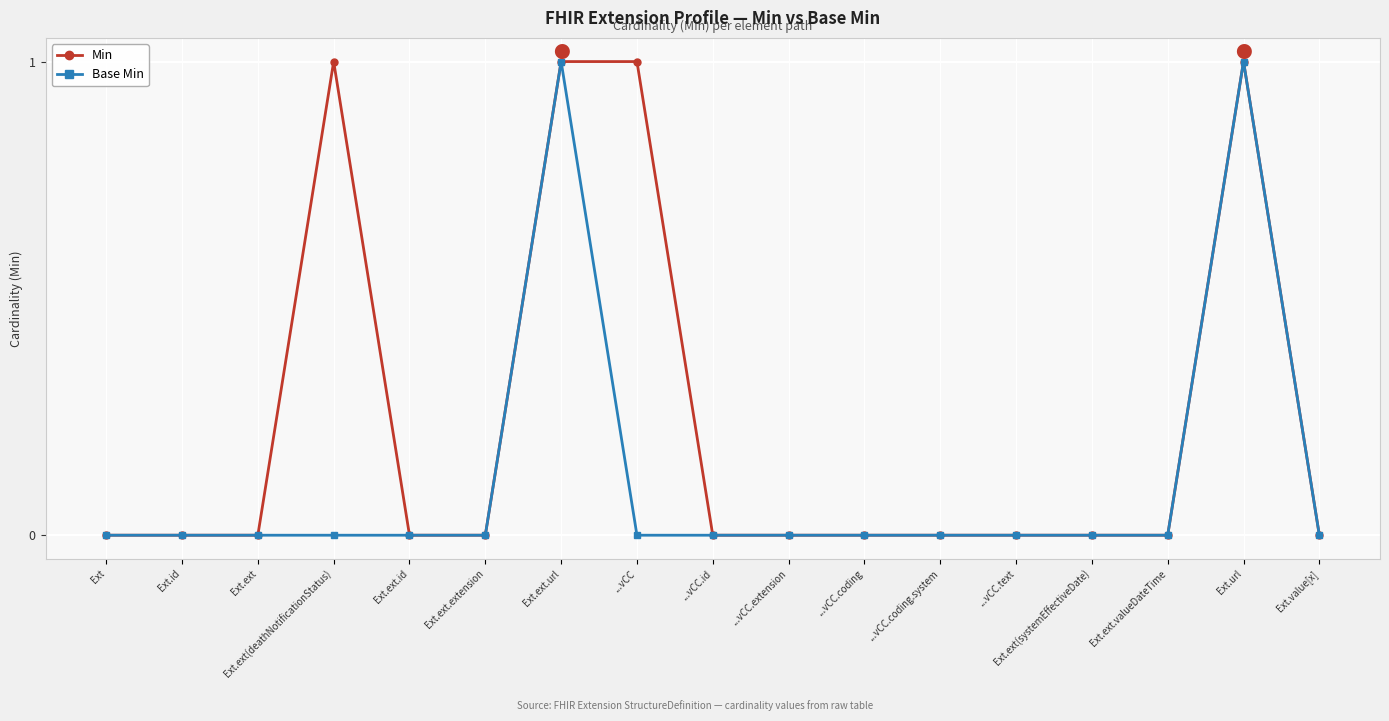

True or false: Base Min has more than 0 points higher than both neighbors.

True